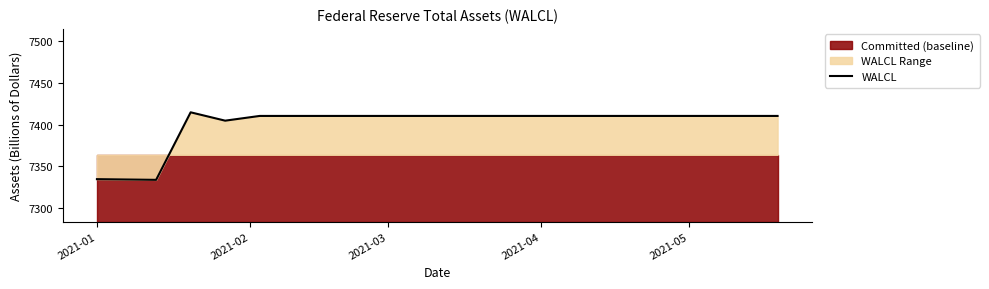

What is the minimum value for WALCL?

7334.0